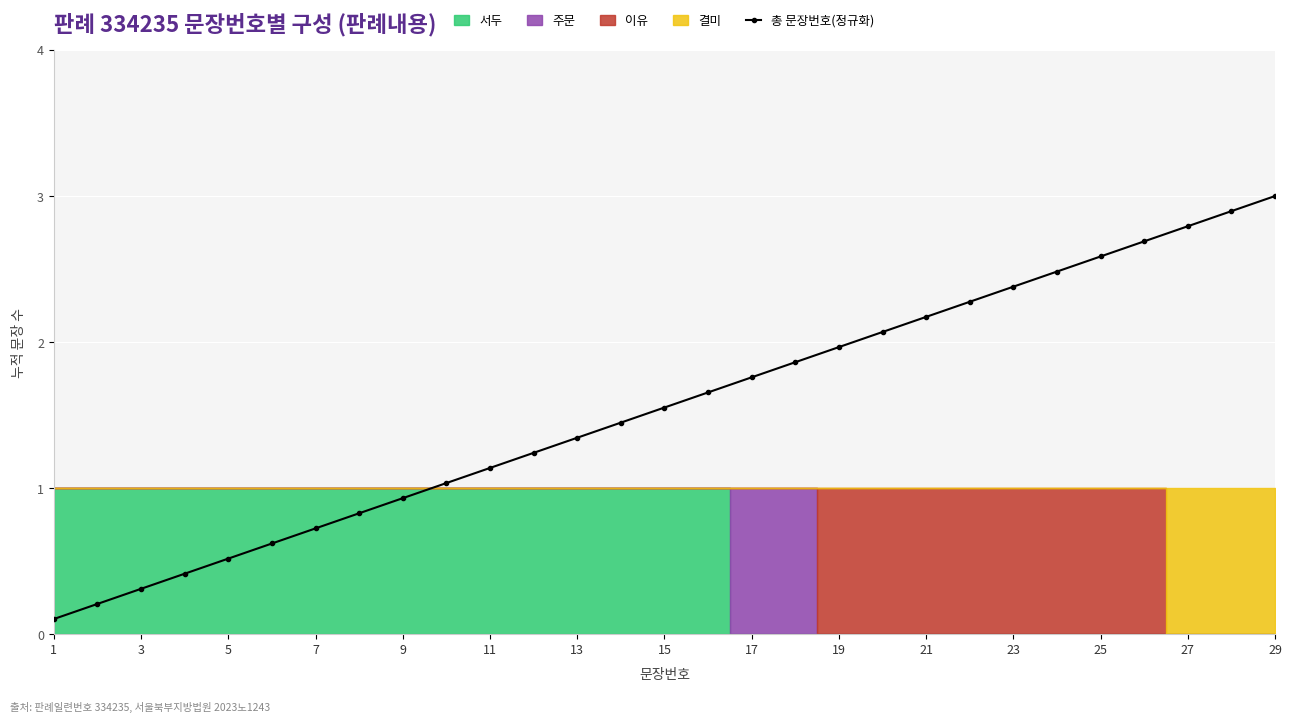

True or false: 총 문장번호(정규화) has more than 0 interior local peaks.

False